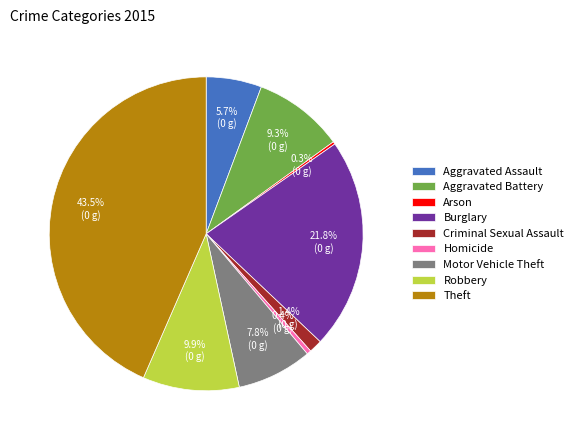

How much of the chart is everything except Robbery?

90.1%